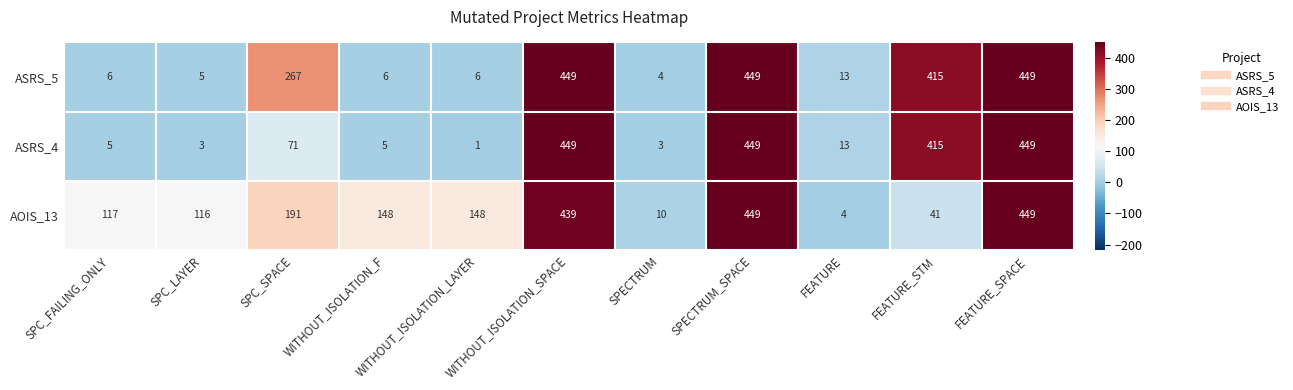

What is the total value across all series at SPECTRUM?

17